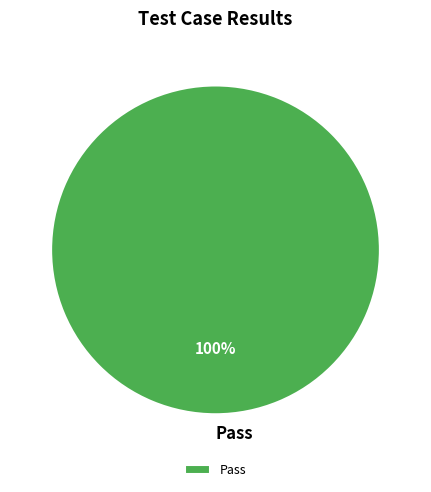

Rank the categories by value from highest to lowest.

Pass